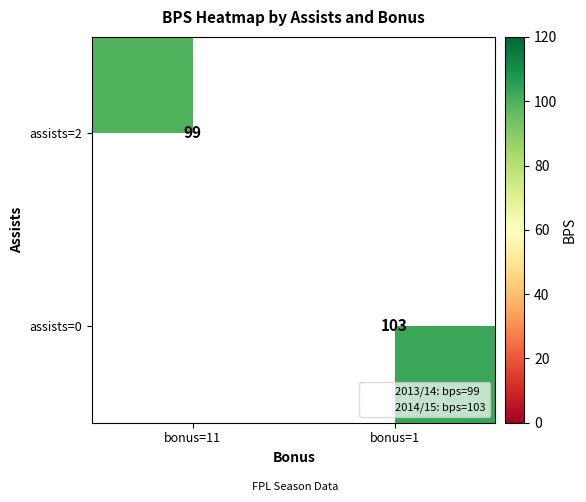

The value of assists=0 at bonus=1 is 103. True or false?

True